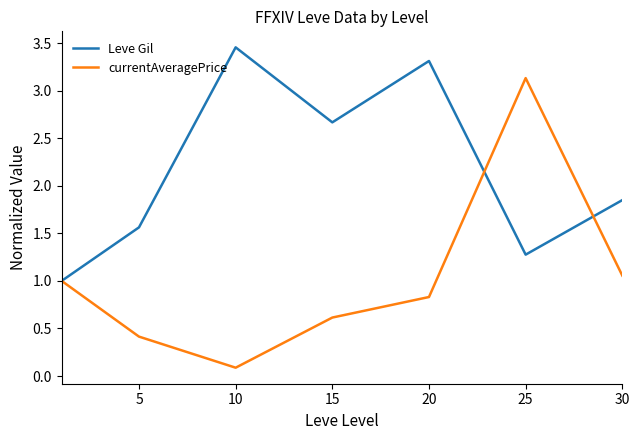

Which series has the largest total across all categories?

Leve Gil